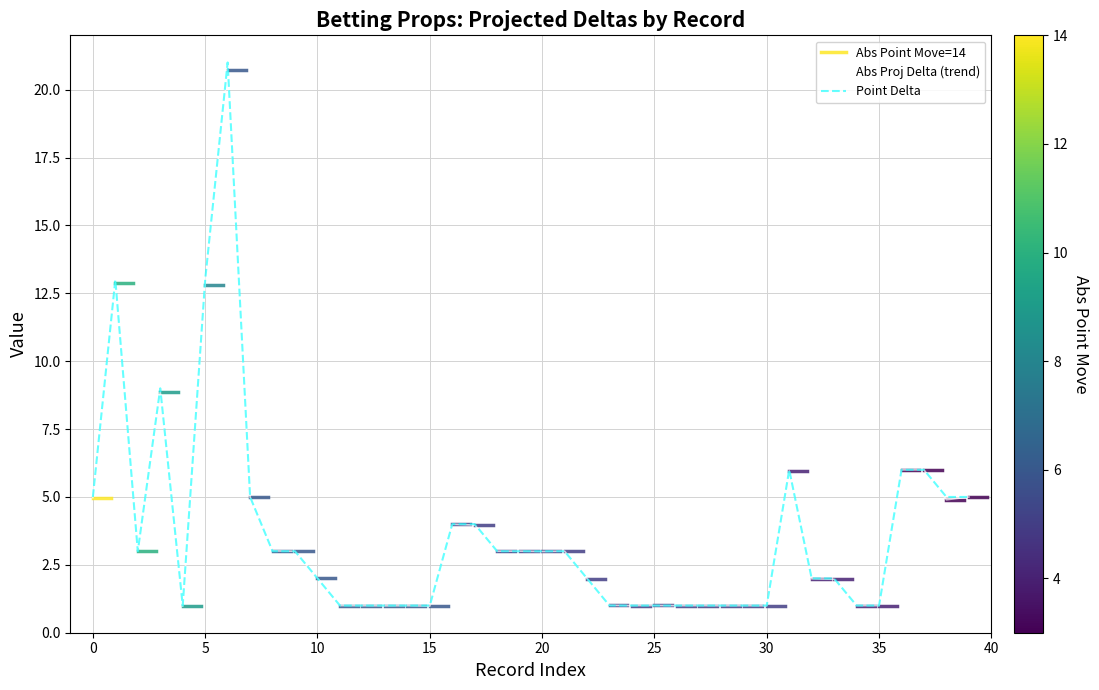

At how many categories does at least one series exceed 17?

1